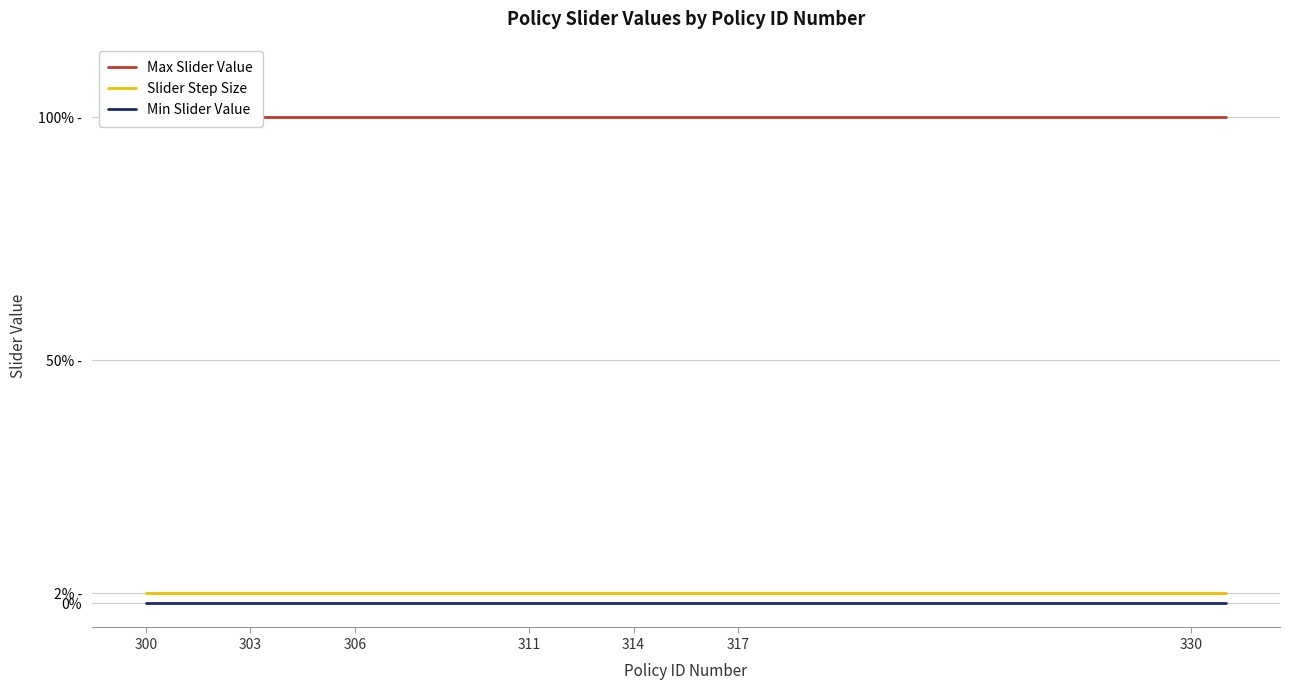

Reading left to right, what are all the values shown in this chart?

Max Slider Value: 1.0	1.0	1.0	1.0	1.0	1.0	1.0	1.0	1.0	1.0	1.0	1.0	1.0	1.0	1.0	1.0	1.0	1.0	1.0	1.0
Slider Step Size: 0.0	0.0	0.0	0.0	0.0	0.0	0.0	0.0	0.0	0.0	0.0	0.0	0.0	0.0	0.0	0.0	0.0	0.0	0.0	0.0
Min Slider Value: 0.0	0.0	0.0	0.0	0.0	0.0	0.0	0.0	0.0	0.0	0.0	0.0	0.0	0.0	0.0	0.0	0.0	0.0	0.0	0.0